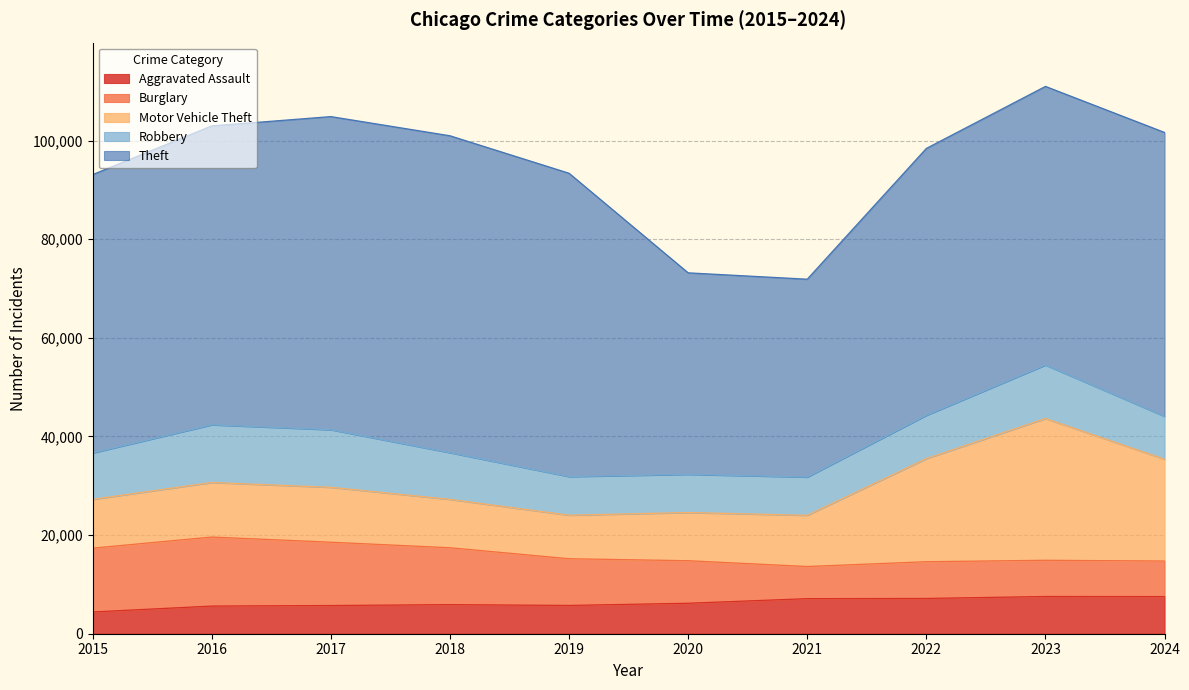

What are all the series names shown in the legend?

Aggravated Assault, Burglary, Motor Vehicle Theft, Robbery, Theft